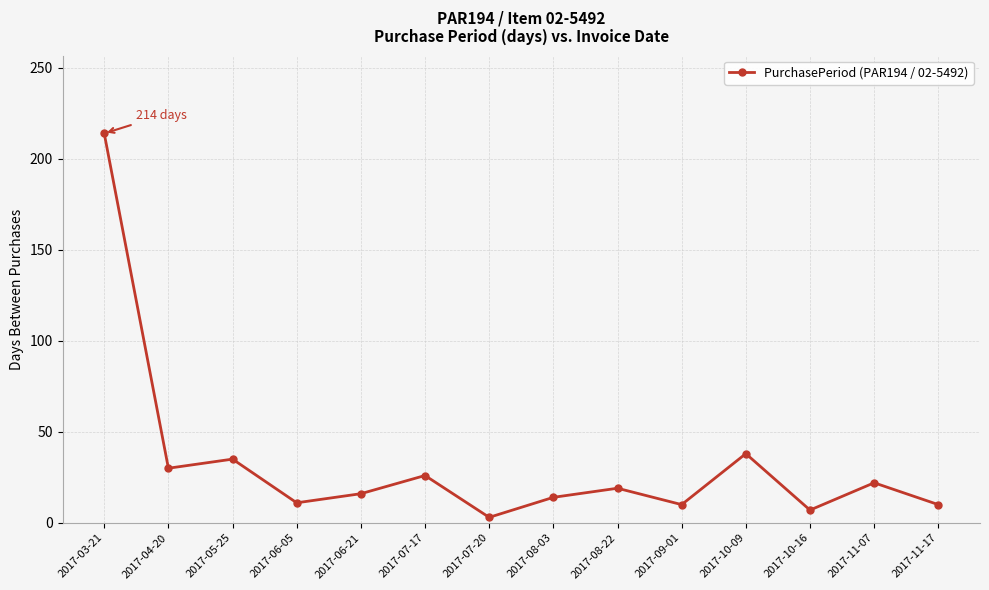

What is the maximum value shown in the chart?

214